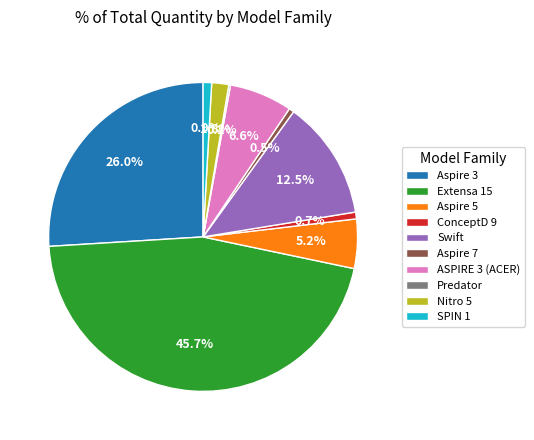

Which category has the biggest portion of the pie?

Extensa 15